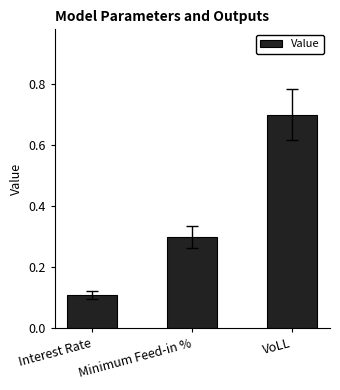

Are the bars horizontal?

No